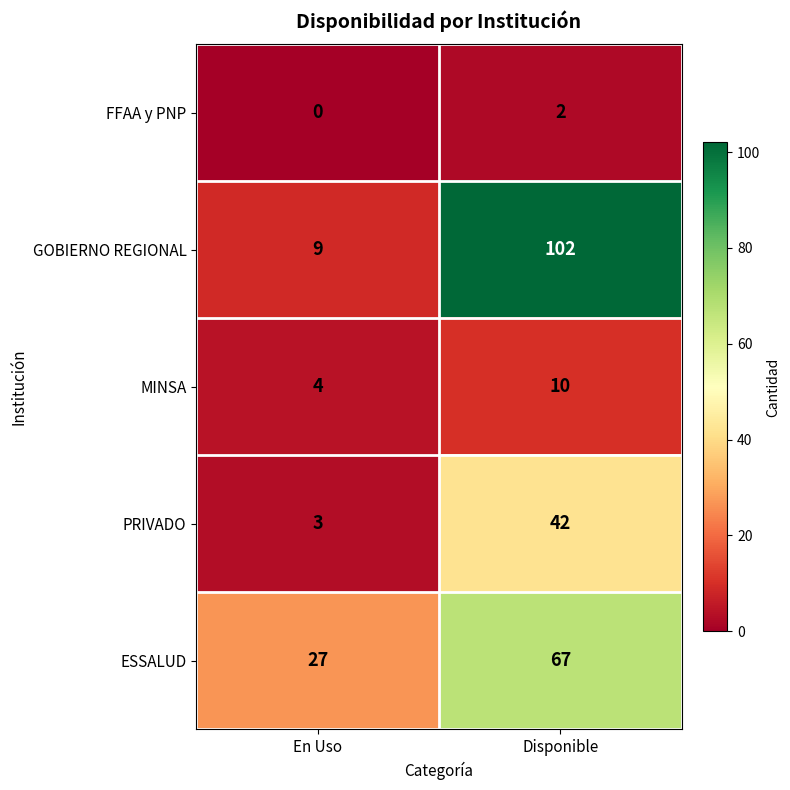

At how many categories does at least one series exceed 41?

1